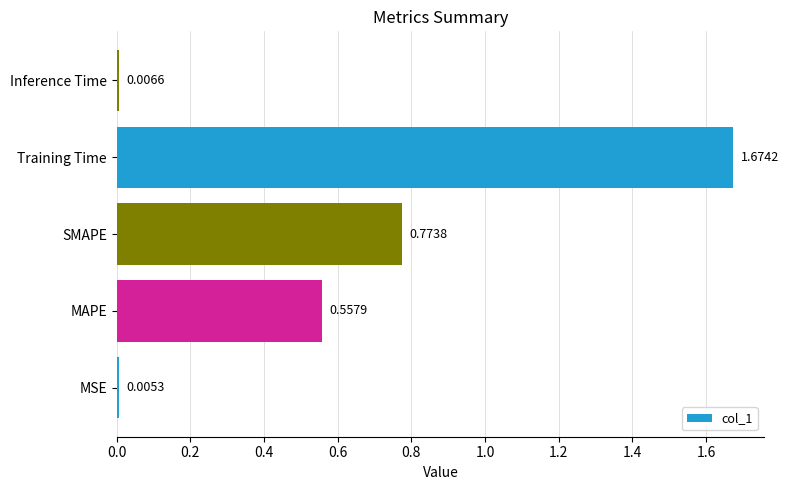

What is the sum of all values?

3.0